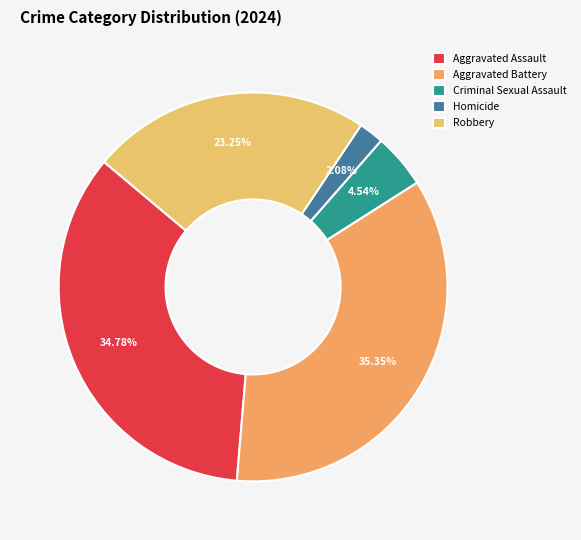

To the nearest percent, what is the average slice percentage?

20%